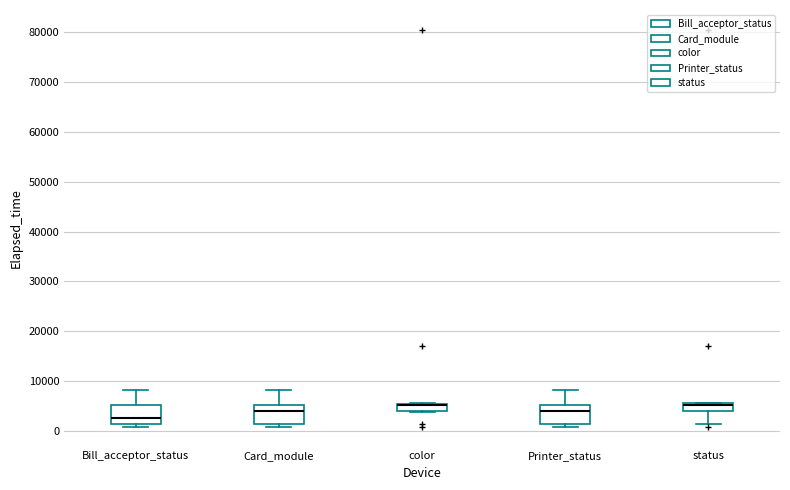

Reading left to right, read every box against the y-axis: the position of its median line, the range the box covers, and the ends of its whiskers. The values are not printed on the chart, so give them approximately, as read against the axis.

Bill_acceptor_status: median 3000, box 1000 to 5000, whiskers 1000 (just below the box's lower edge) to 8000
Card_module: median 4000, box 1000 to 5000, whiskers 1000 (just below the box's lower edge) to 8000
color: median 5000 (drawn on the box's upper edge), box 4000 to 5000, whiskers 4000 to 6000
Printer_status: median 4000, box 1000 to 5000, whiskers 1000 (just below the box's lower edge) to 8000
status: median 5000, box 4000 to 6000, whiskers 1000 to 6000